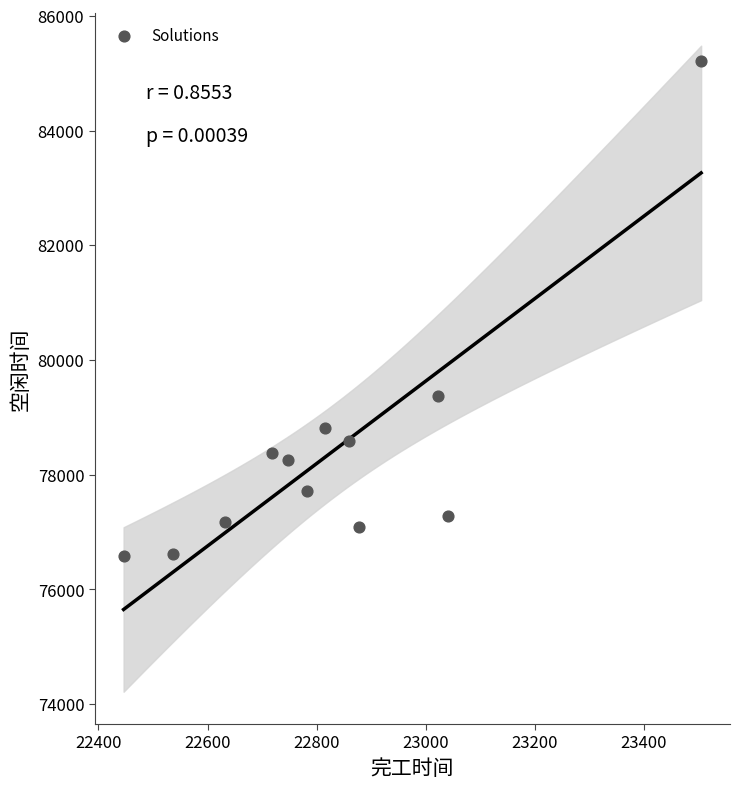

What Y value in the scatter plot is closest to 80892?

79368.8